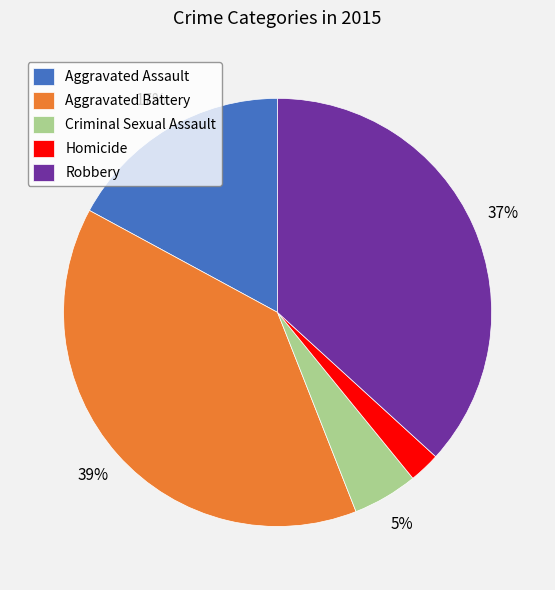

To the nearest percent, what is the difference between the Criminal Sexual Assault and Aggravated Battery slice percentages?

34%